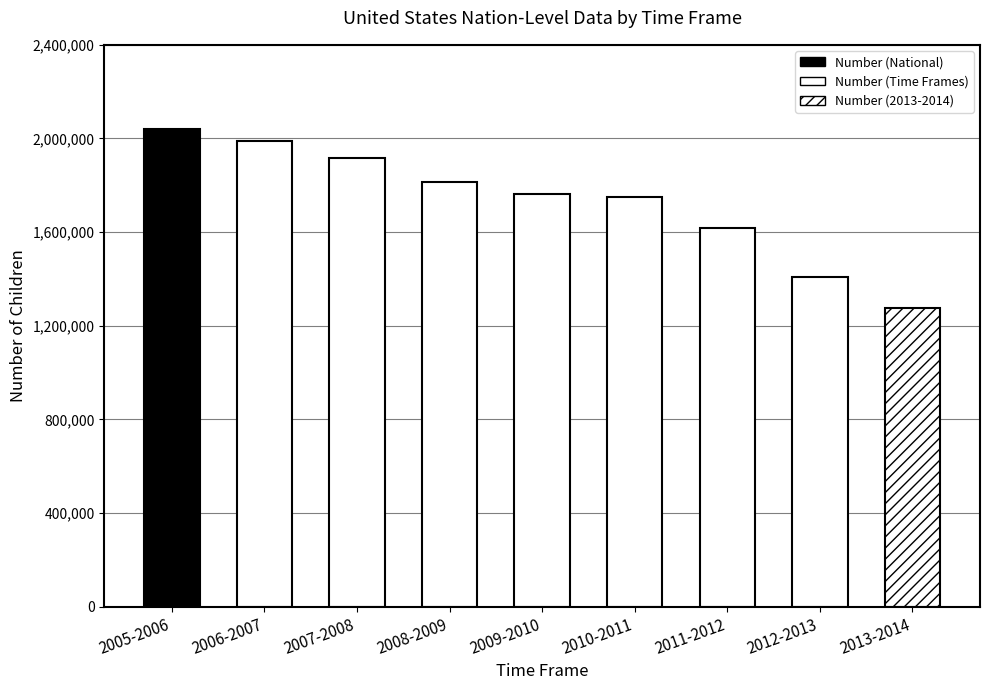

What is the ratio of the value at 2013-2014 to the value at 2012-2013?

0.9